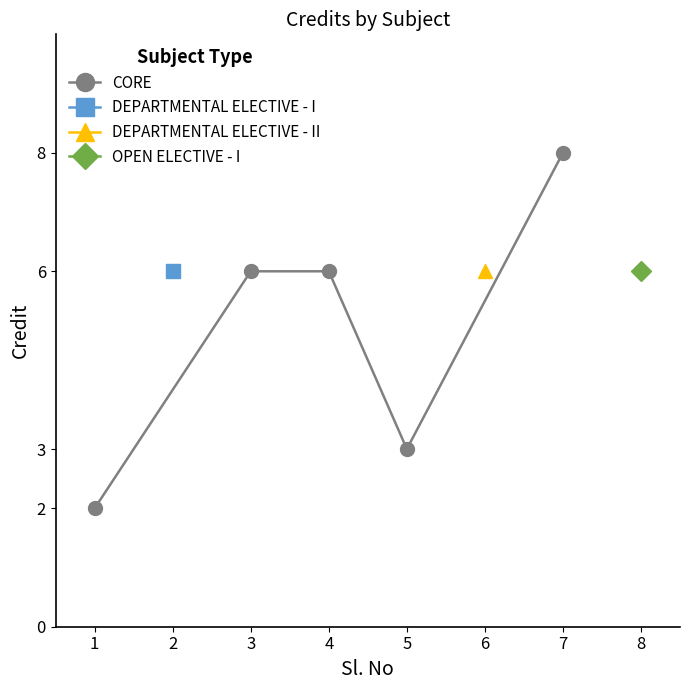

What is the value of the CORE point at the 1st from the left?

2